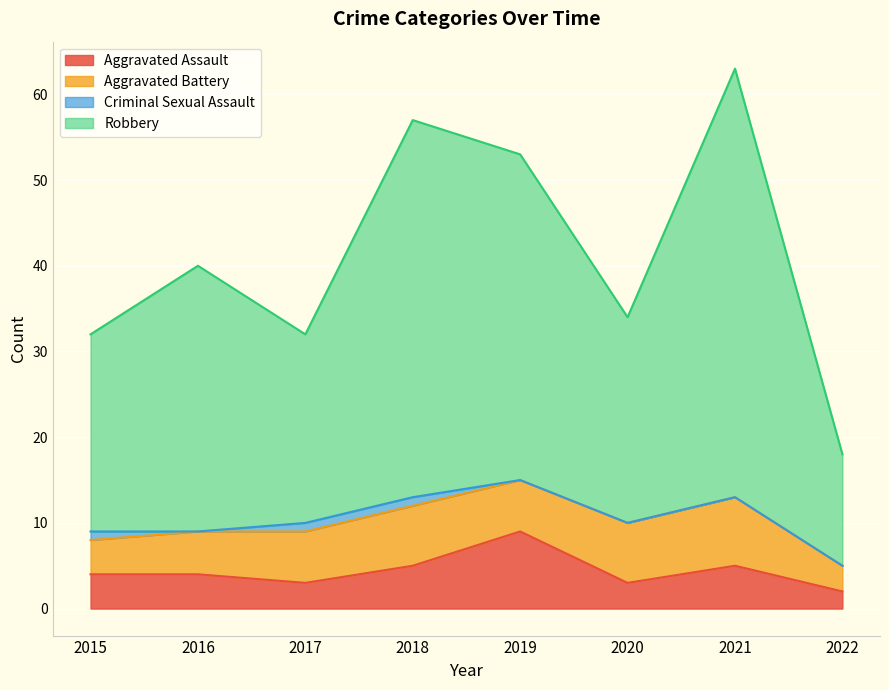

What is the highest value of the Aggravated Assault series?

9